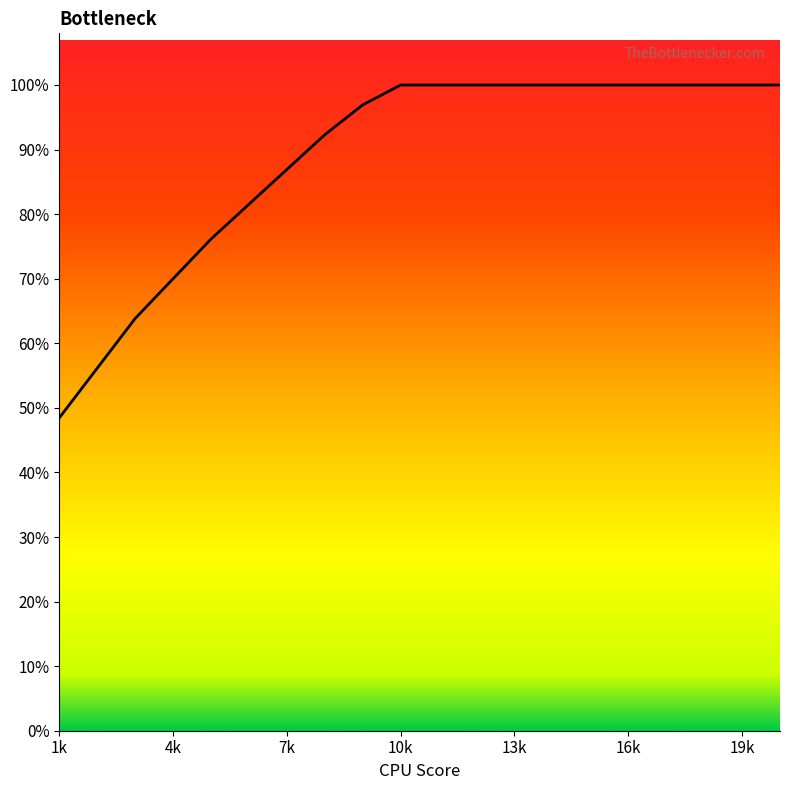

Is this an area chart (filled region under the line)?

Yes